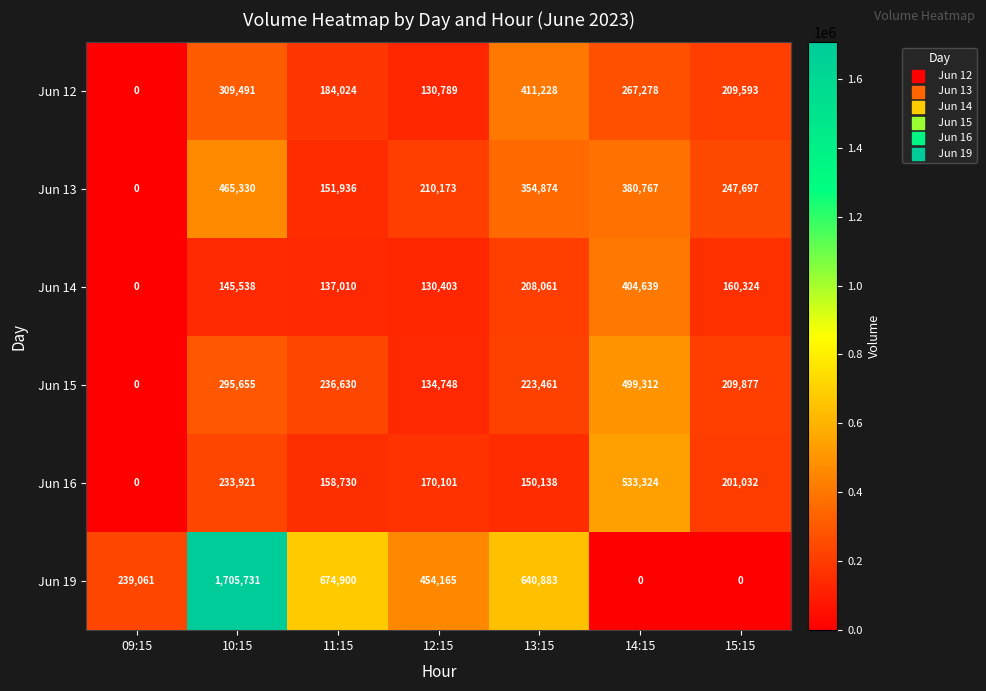

How many values in Jun 13 are above zero?

6